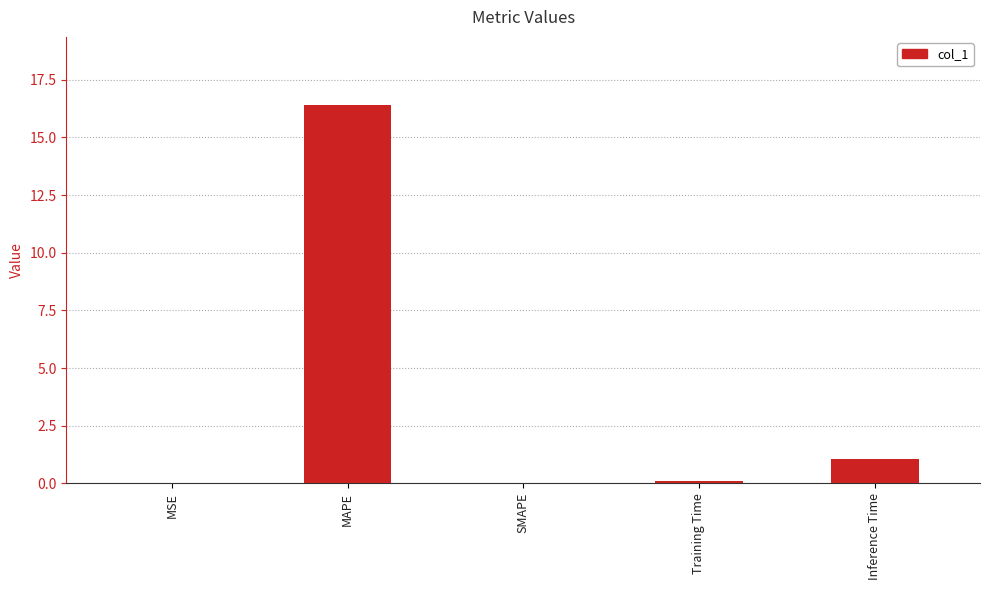

What is the difference between the values at Training Time and MAPE?

16.3